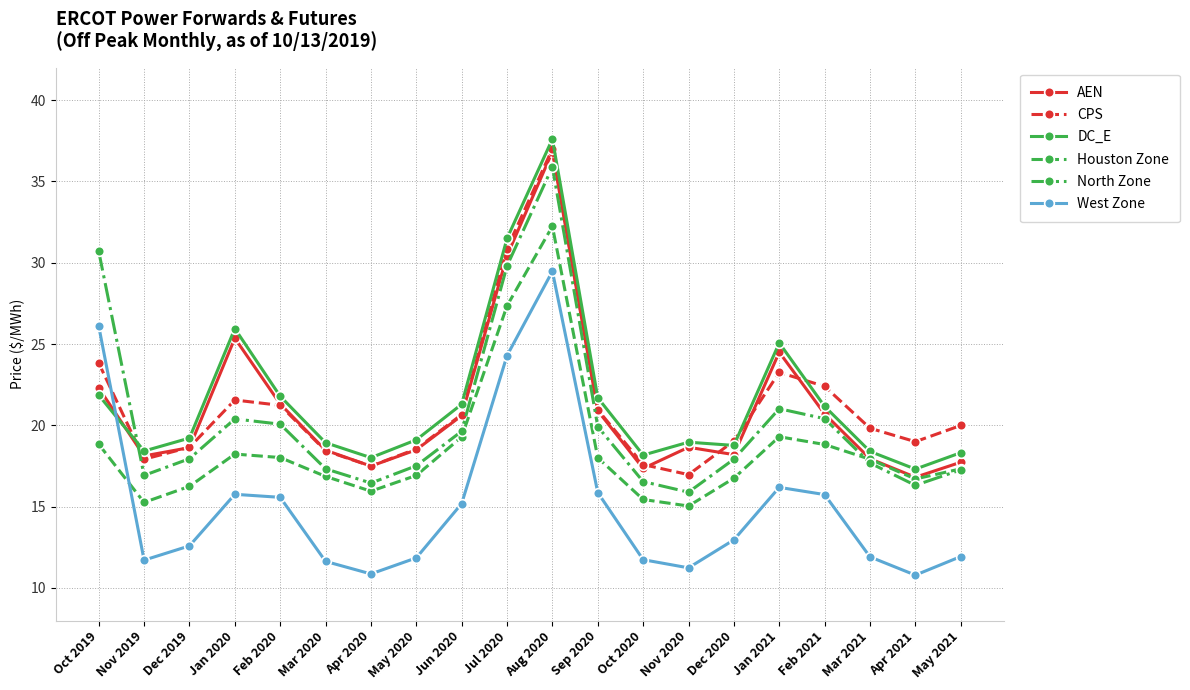

What is the approximate value of North Zone at Nov 2020?

15.9